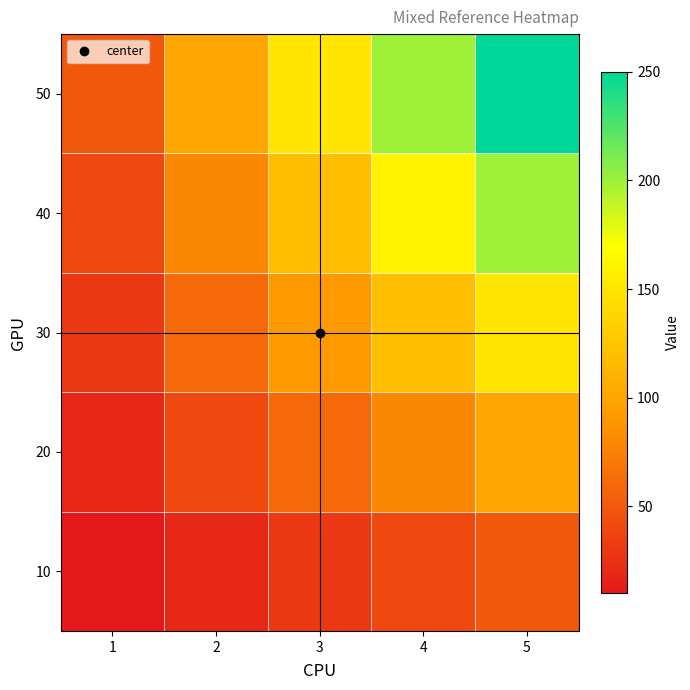

Reading left to right, list all the values displayed in this chart.

10: 1=10	2=20	3=30	4=40	5=50
20: 1=20	2=40	3=60	4=80	5=100
30: 1=30	2=60	3=90	4=120	5=150
40: 1=40	2=80	3=120	4=160	5=200
50: 1=50	2=100	3=150	4=200	5=250